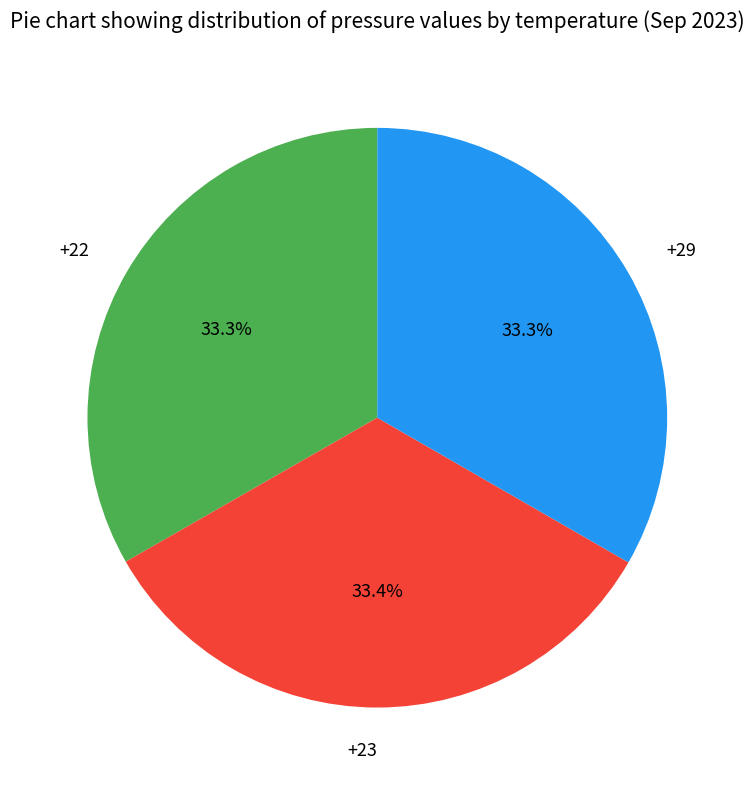

To the nearest percent, what portion does +22 represent?

33%